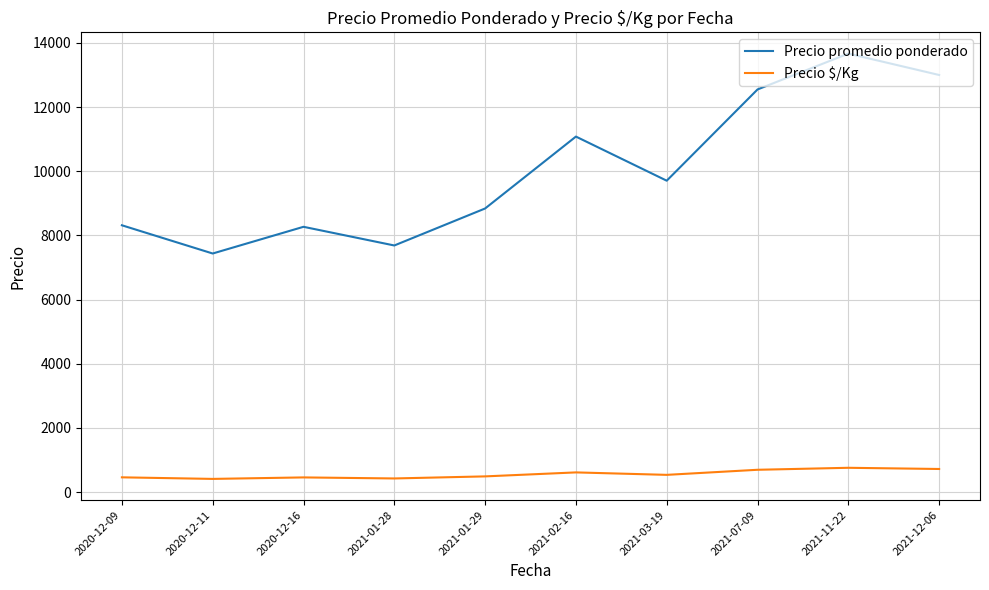

The value of Precio promedio ponderado at 2021-11-22 is 9470.9. True or false?

False